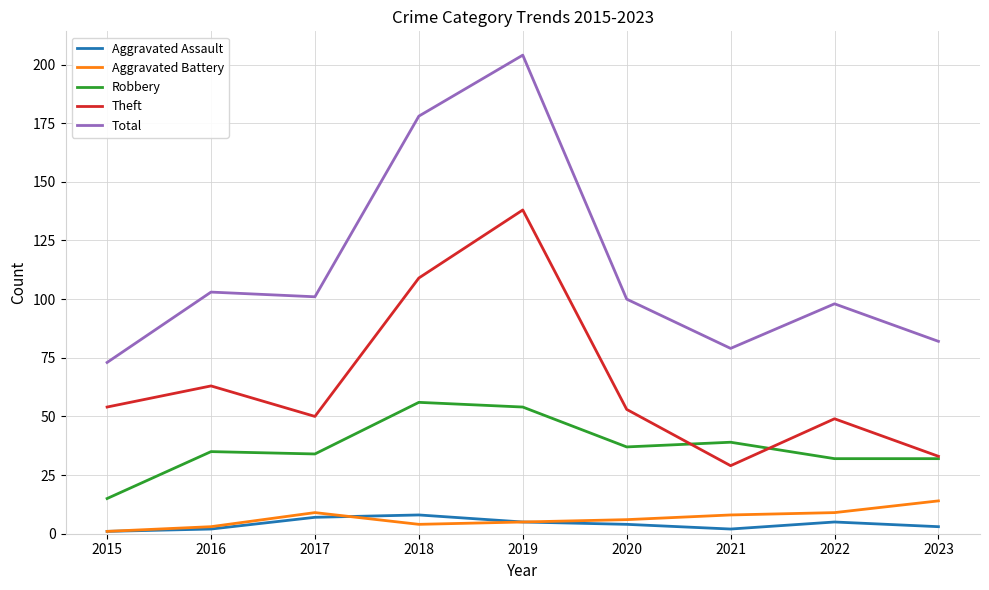

What is the spread (max minus min) of values at 2015?

72